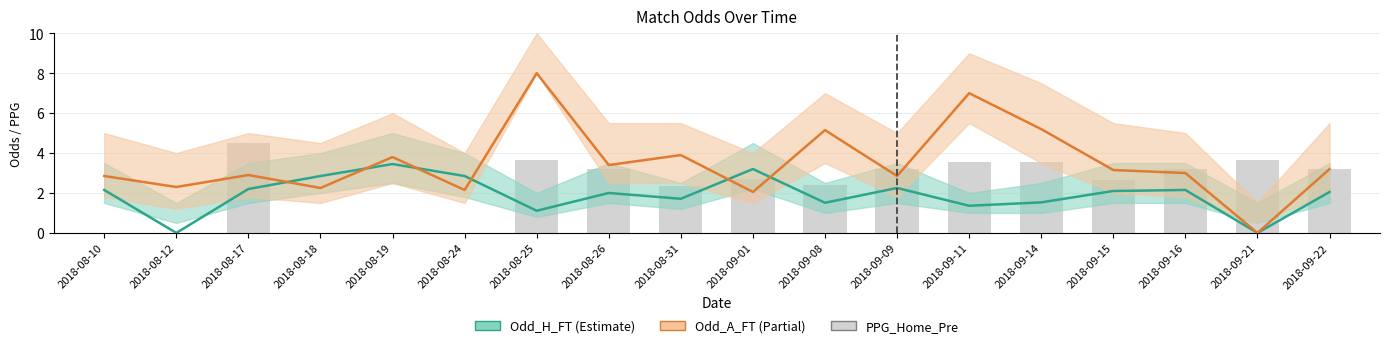

The PPG_Home_Pre series shows 2.2 at 2018-09-22. True or false?

False